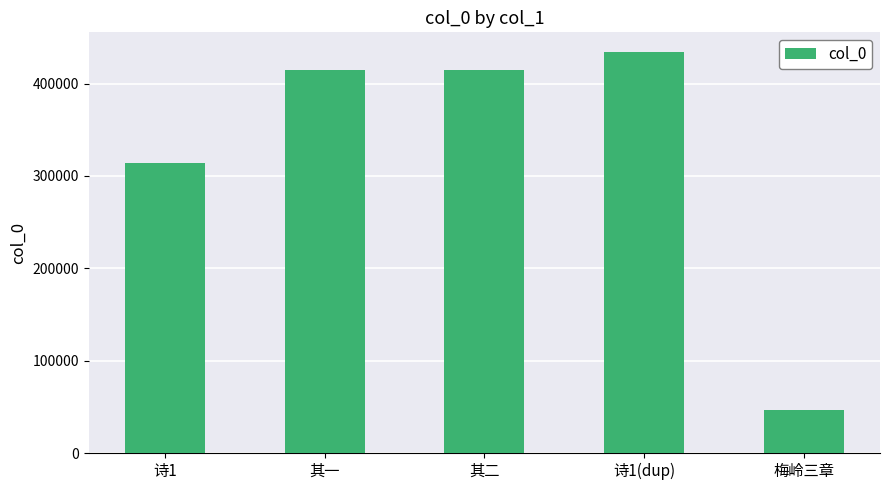

The chart shows a value of 721533 at 诗1(dup). True or false?

False